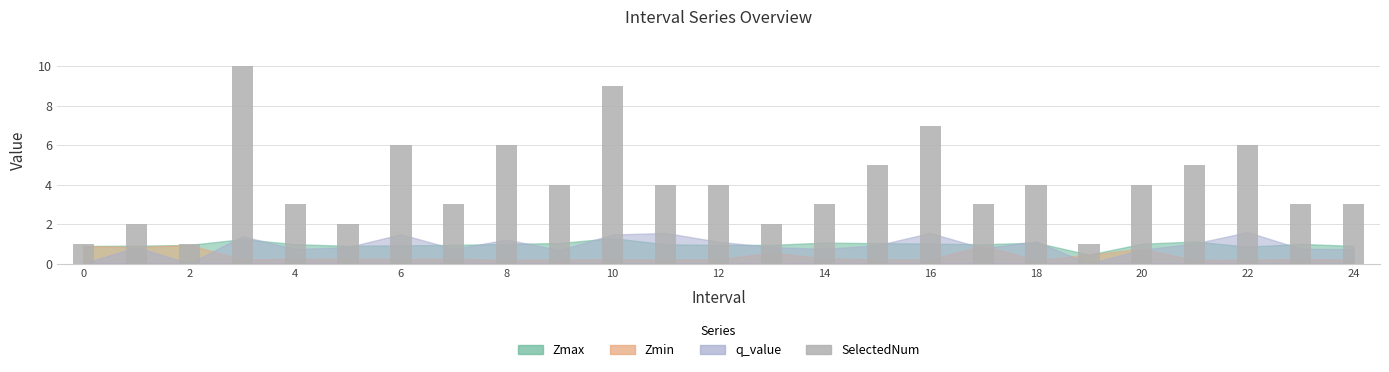

What is the value of the 10th bar from the left?

4